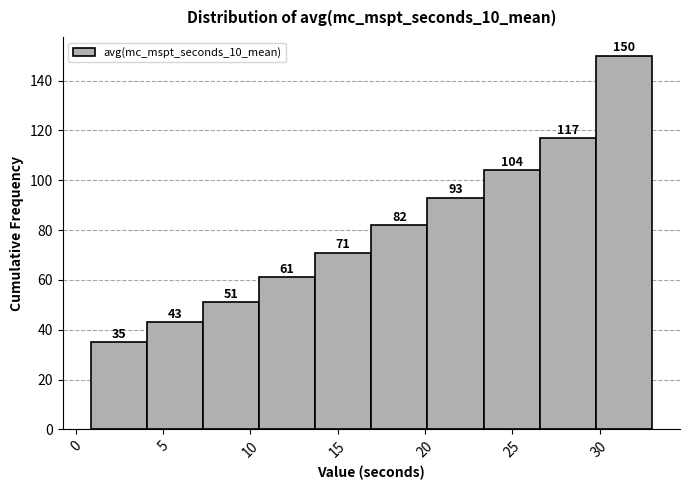

Which range on the x-axis has the tallest bar?

30.0 to 33.0